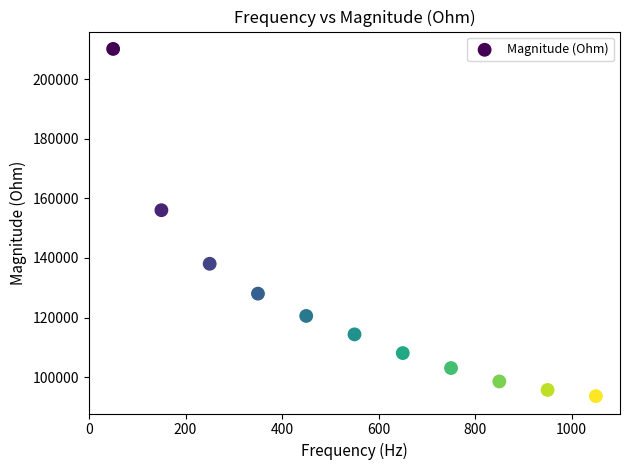

What is the range of Y values (max minus min)?

116462.2